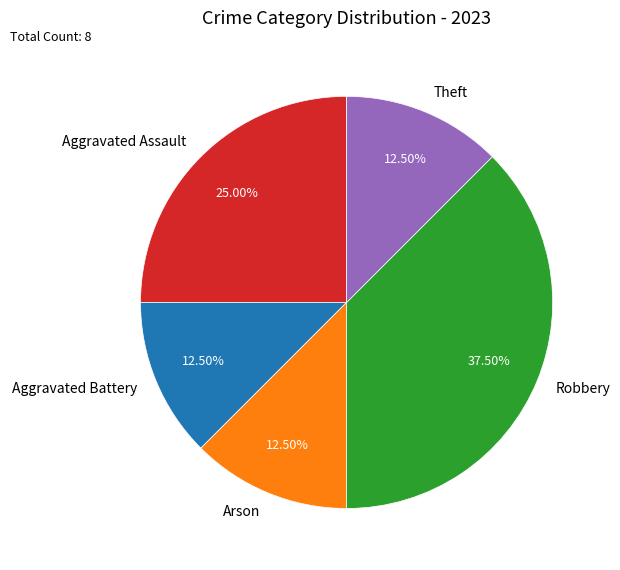

What is the ratio of the value at Arson to the value at Aggravated Battery?

1.0